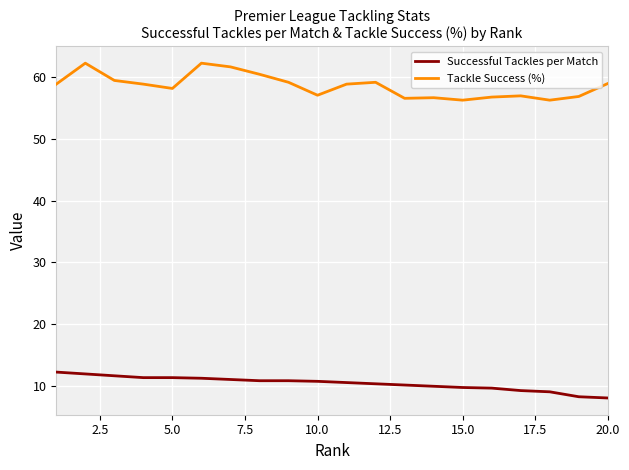

True or false: Successful Tackles per Match and Tackle Success (%) cross at least once.

False